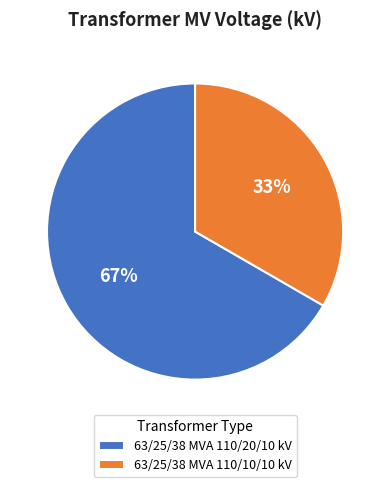

Is the sum of 63/25/38 MVA 110/10/10 kV and 63/25/38 MVA 110/20/10 kV greater than half?

Yes